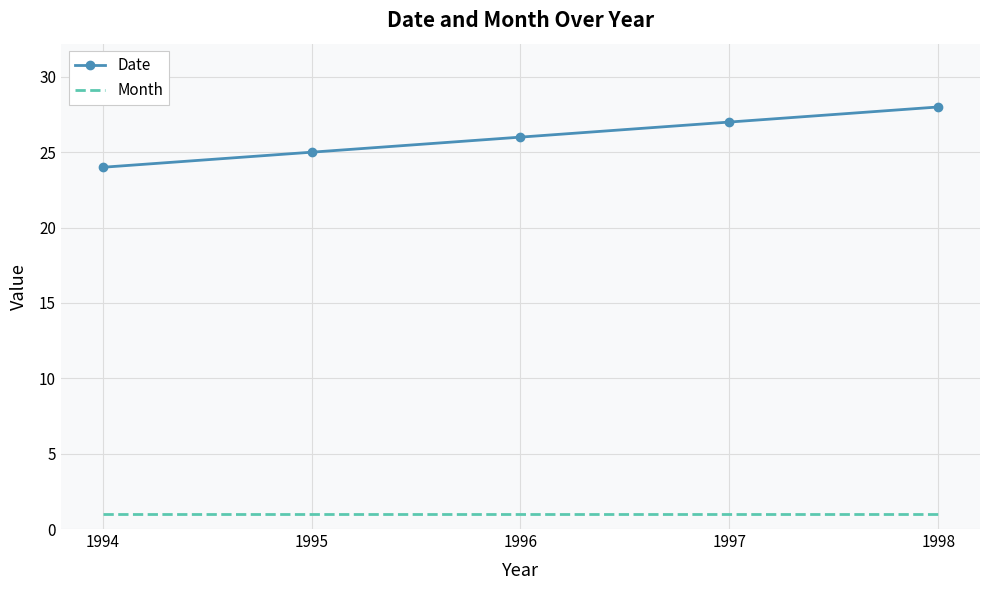

The Date series shows 10 at 1994. True or false?

False